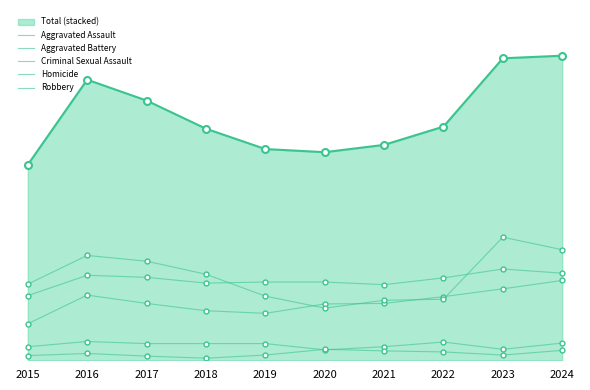

Does the chart have visible grid lines?

No